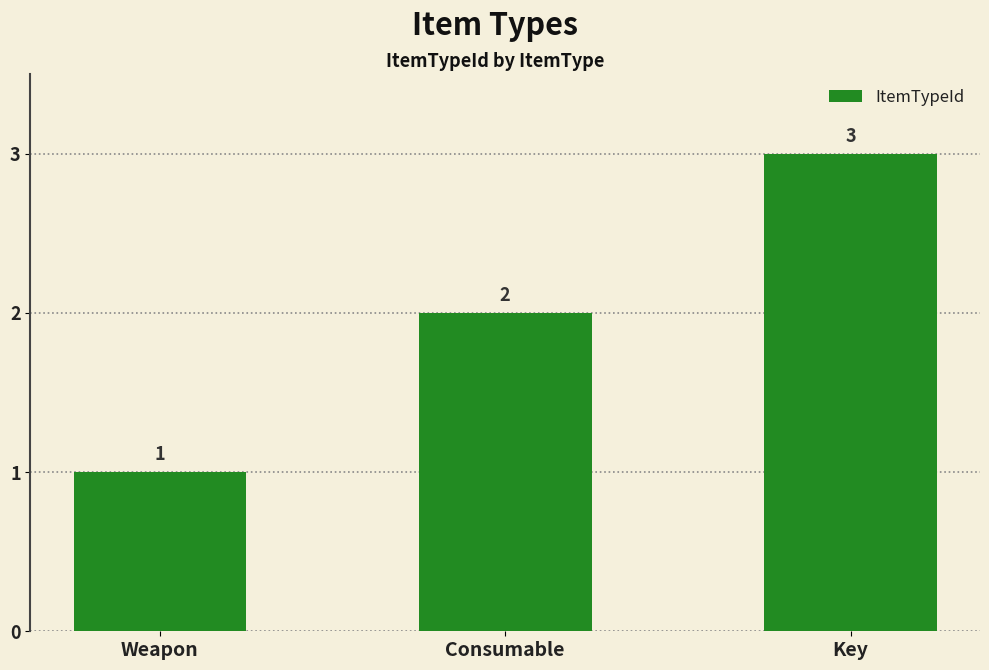

Rank the categories by value from highest to lowest.

Key, Consumable, Weapon